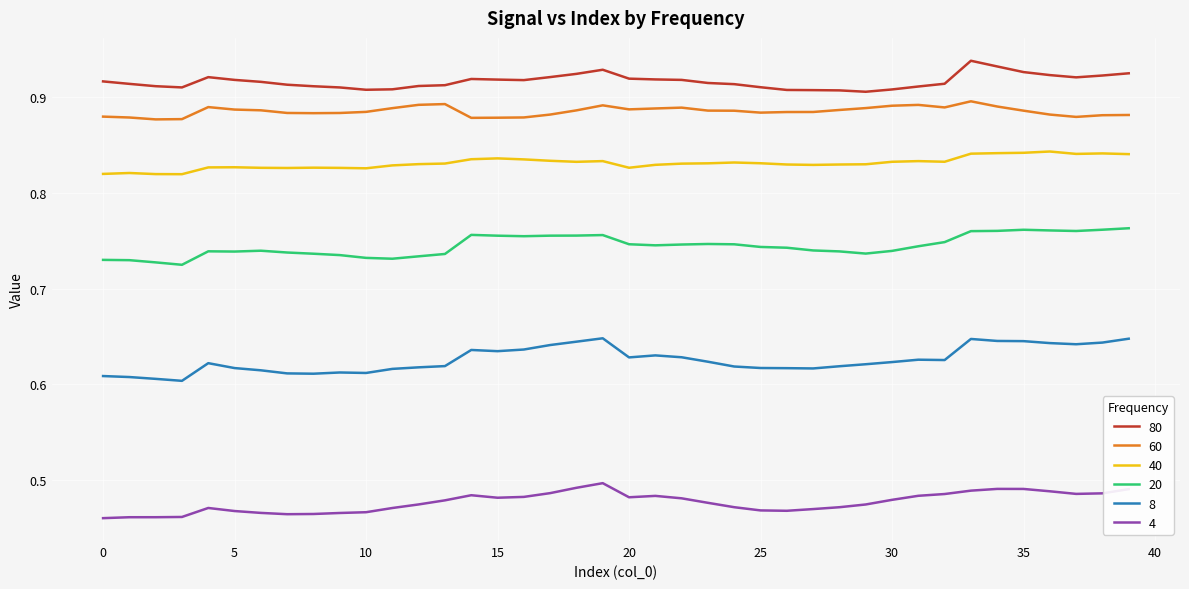

Which series has the largest total across all categories?

80